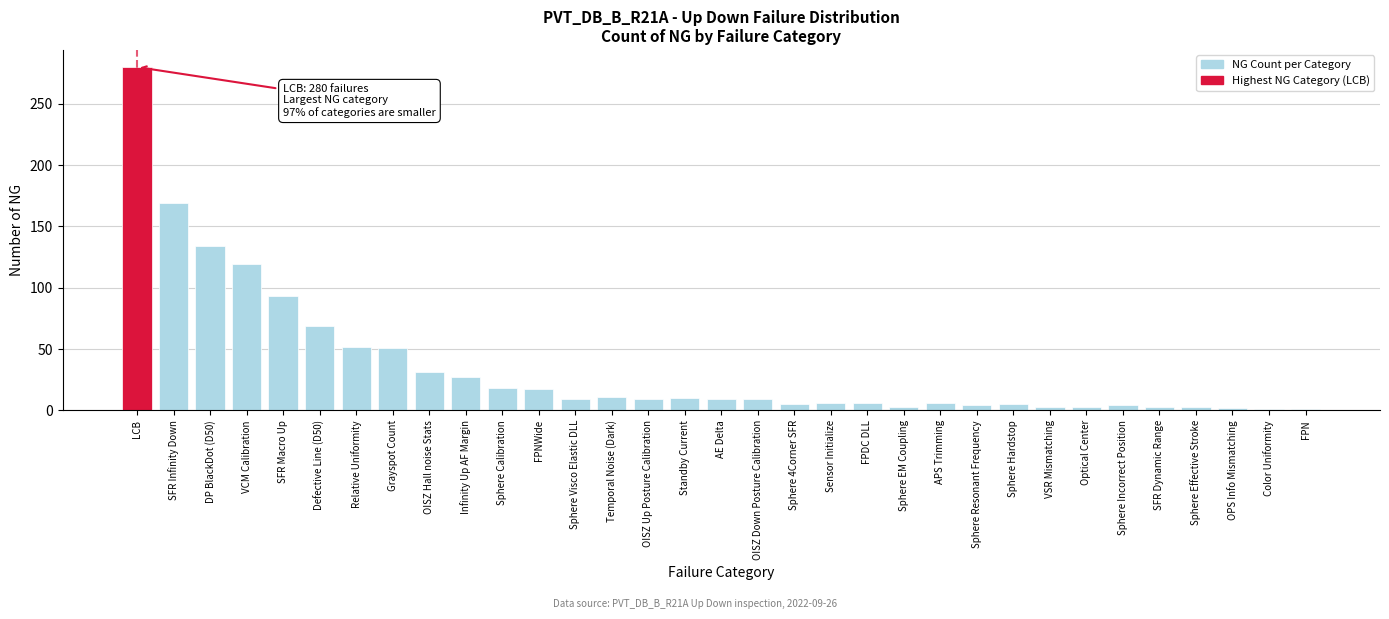

At which category does the chart reach its peak across all series?

LCB